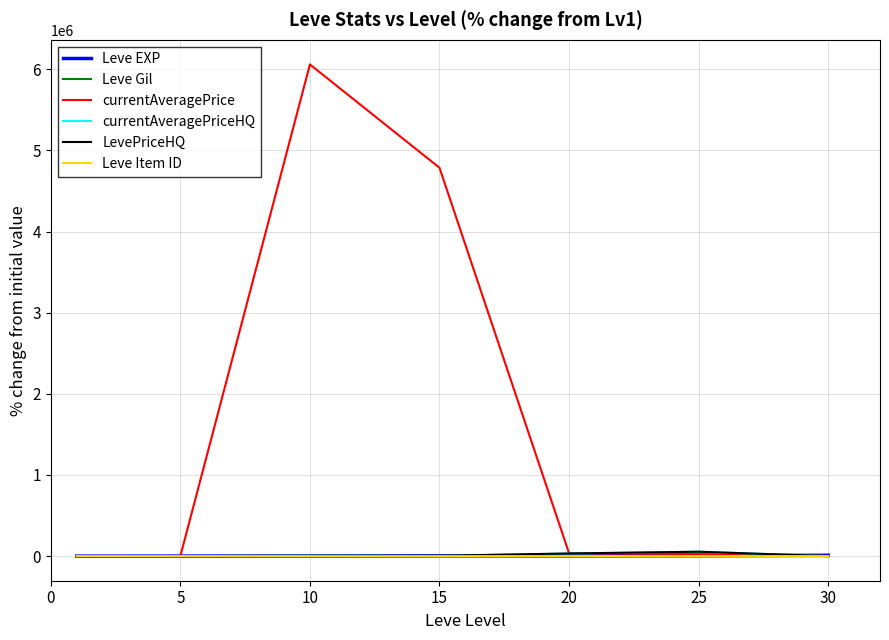

What is the highest value of the currentAveragePrice series?

6060747.1